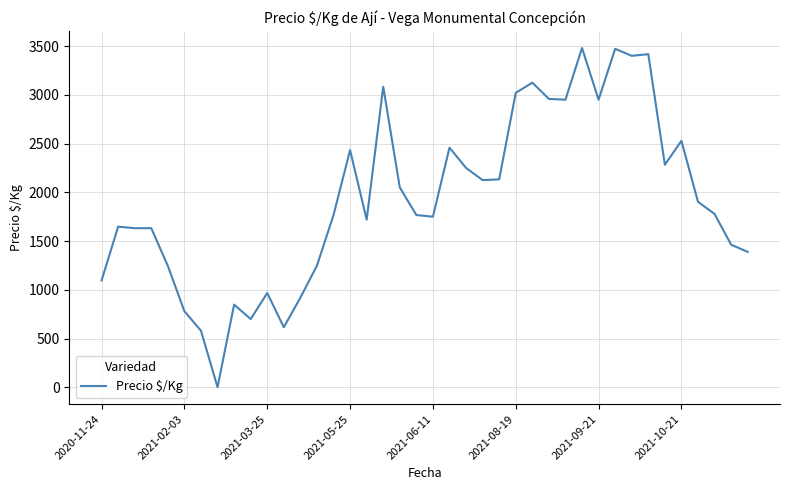

What is the greatest value displayed?

3480